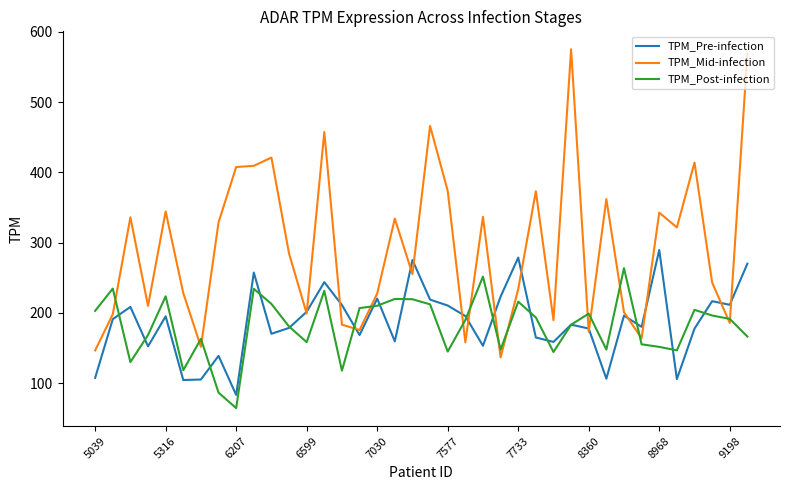

True or false: TPM_Mid-infection and TPM_Post-infection intersect in this chart.

True